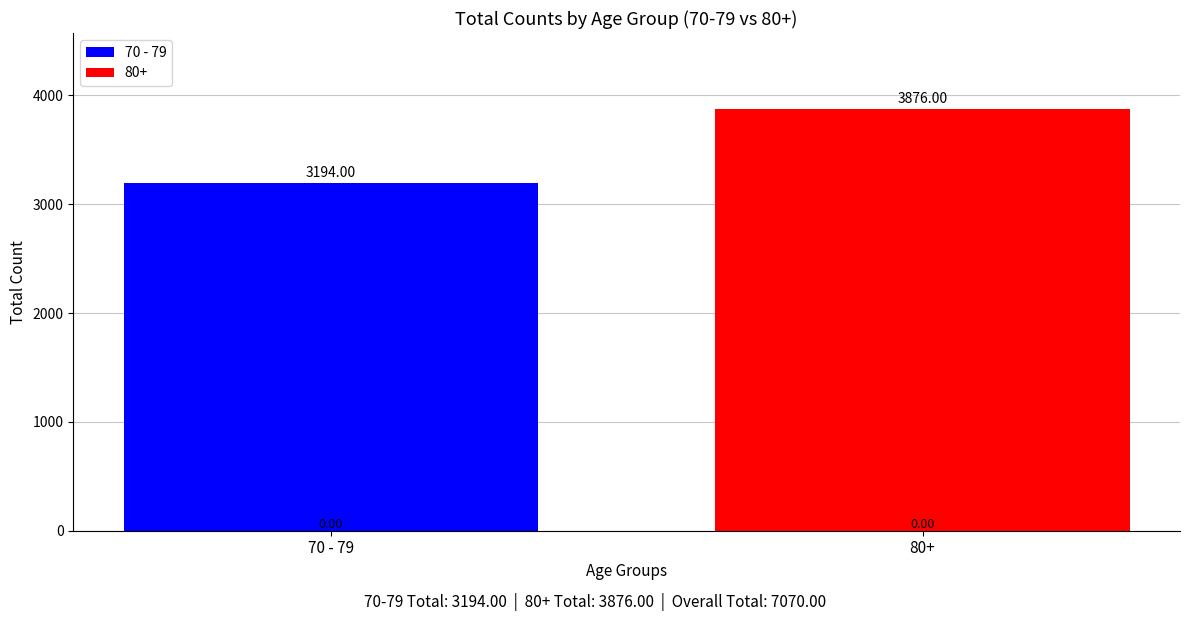

Which series has the largest range (max minus min)?

70 - 79